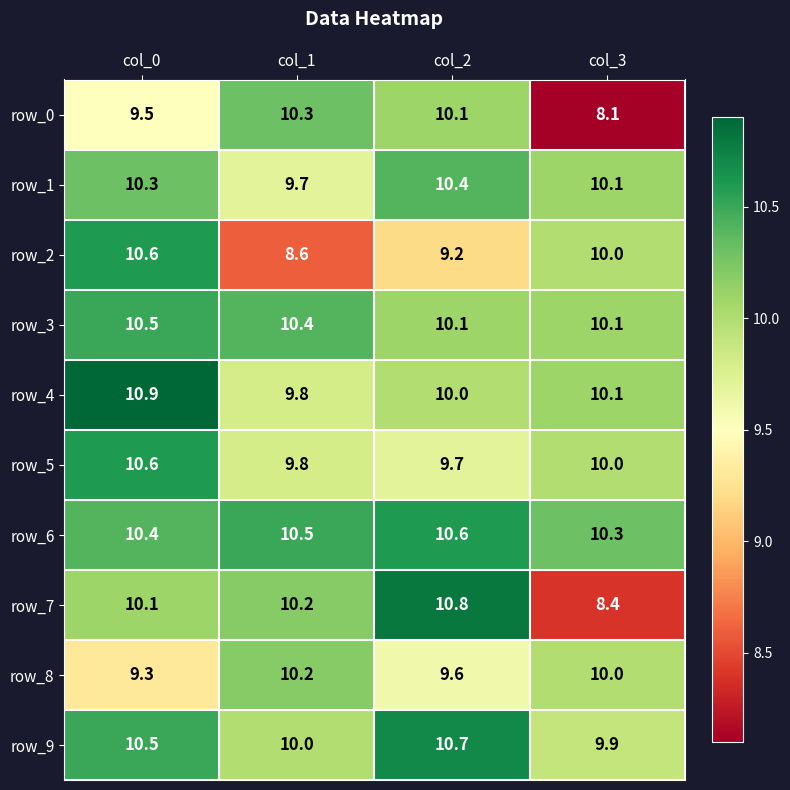

Reading right to left, extract all data points from this chart.

row_0: col_3=8.1	col_2=10.1	col_1=10.3	col_0=9.5
row_1: col_3=10.1	col_2=10.4	col_1=9.7	col_0=10.3
row_2: col_3=10.0	col_2=9.2	col_1=8.6	col_0=10.6
row_3: col_3=10.1	col_2=10.1	col_1=10.4	col_0=10.5
row_4: col_3=10.1	col_2=10.0	col_1=9.8	col_0=10.9
row_5: col_3=10.0	col_2=9.7	col_1=9.8	col_0=10.6
row_6: col_3=10.3	col_2=10.6	col_1=10.5	col_0=10.4
row_7: col_3=8.4	col_2=10.8	col_1=10.2	col_0=10.1
row_8: col_3=10.0	col_2=9.6	col_1=10.2	col_0=9.3
row_9: col_3=9.9	col_2=10.7	col_1=10.0	col_0=10.5